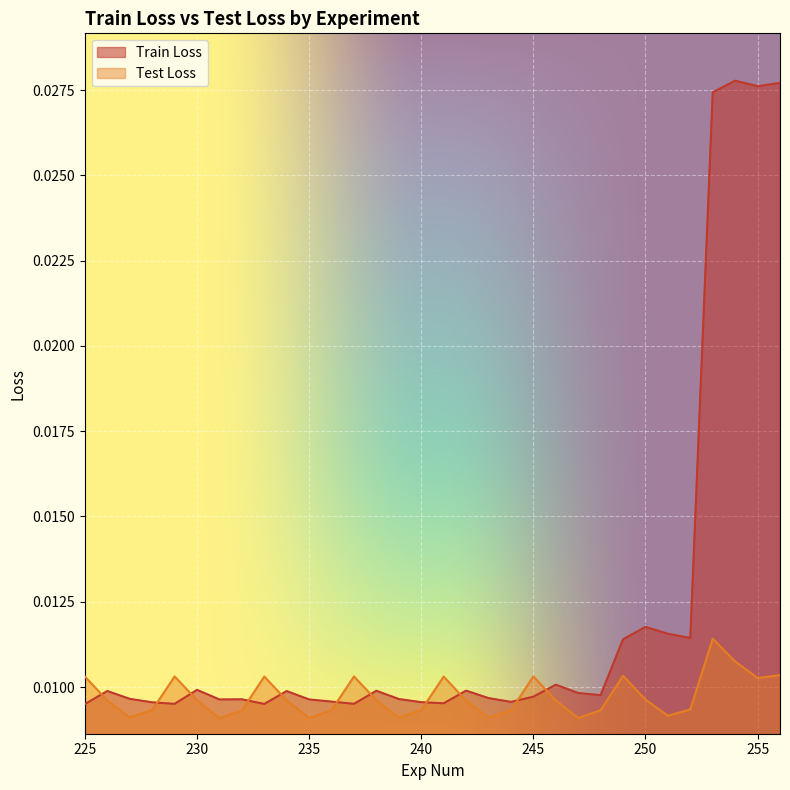

List the series in order of their peak value, highest first.

Train Loss, Test Loss